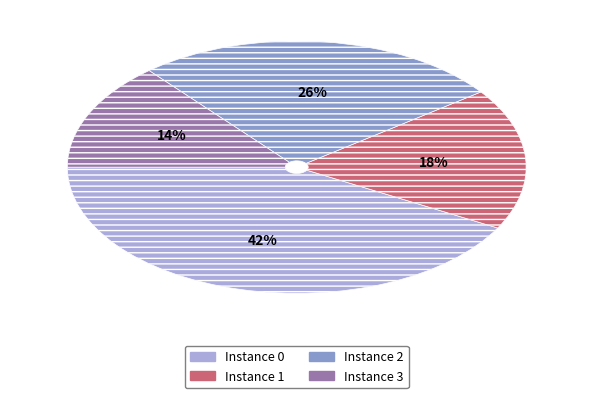

Is there any slice that represents more than half of the pie?

No